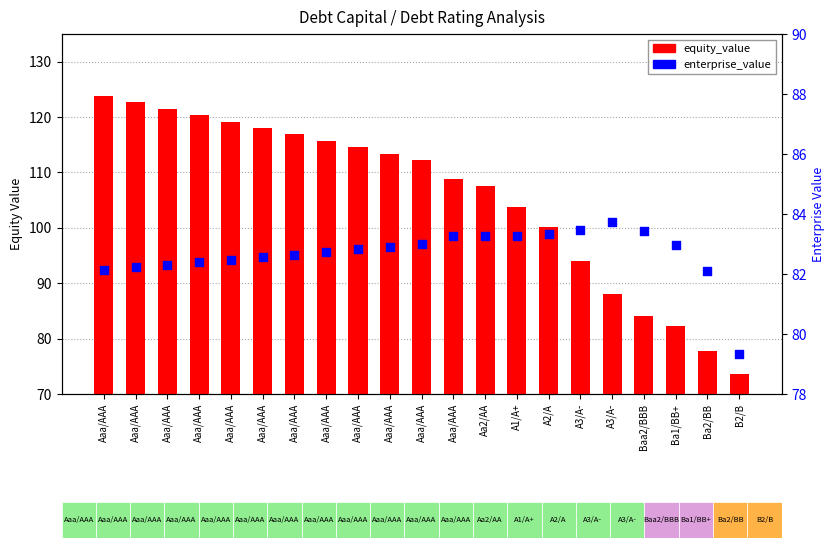

What are all the series names shown in the legend?

equity_value, enterprise_value